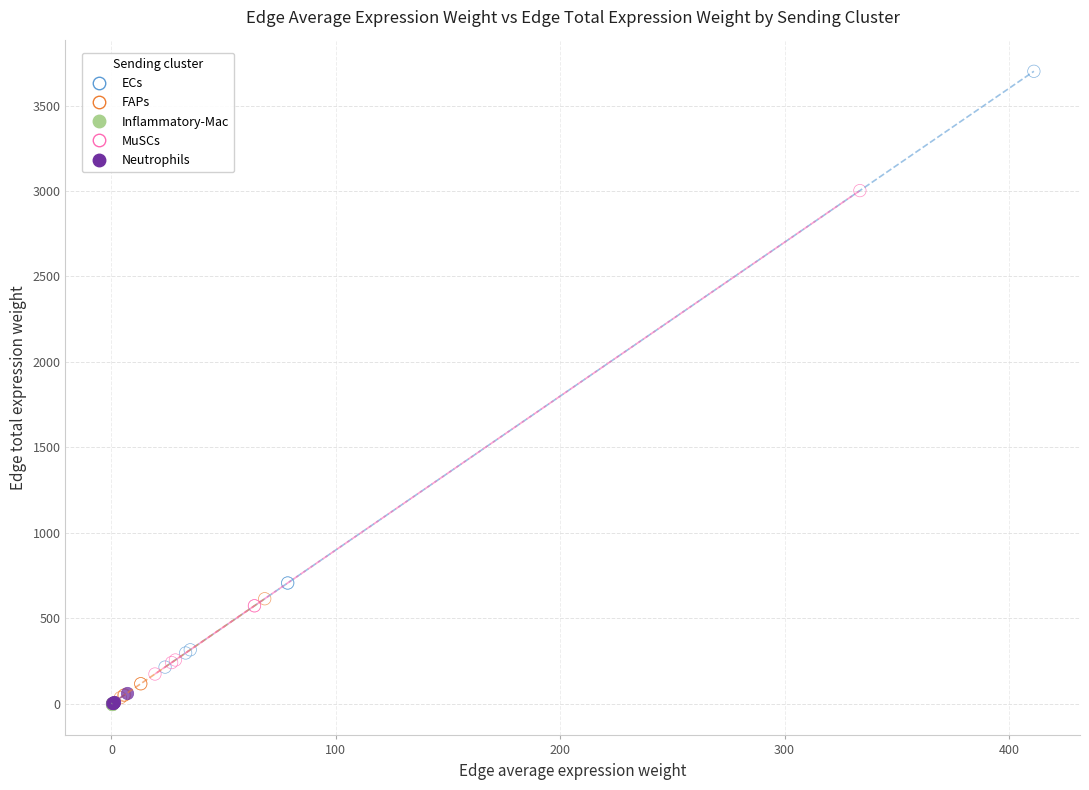

Which series has the widest spread of Y values?

ECs